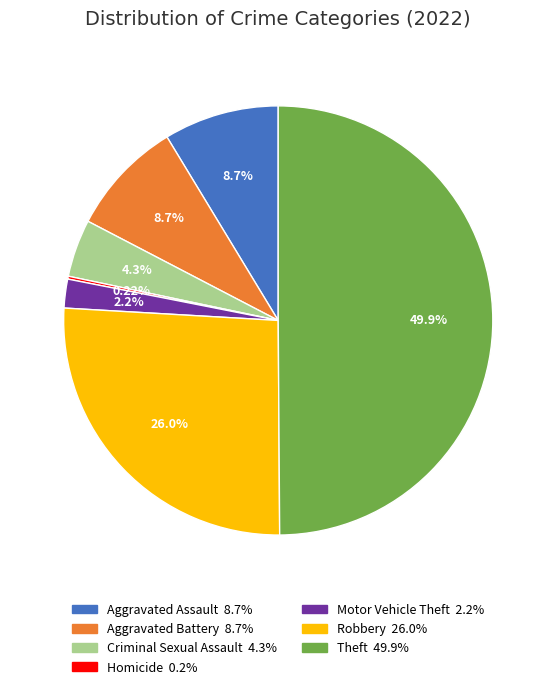

To the nearest percent, what portion does Theft represent?

50%